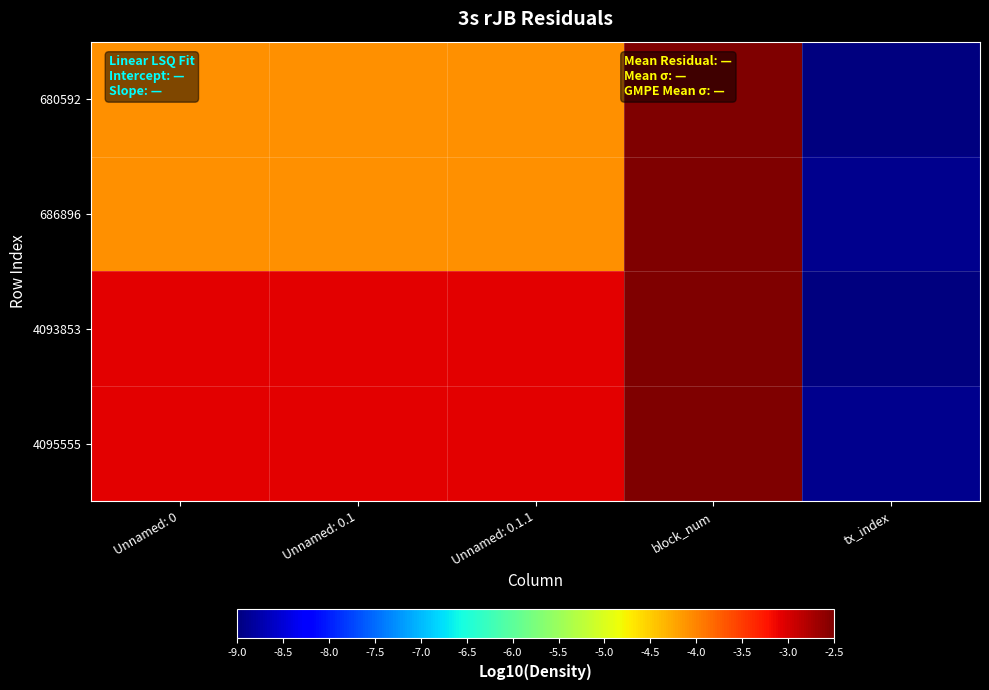

Which series changed the most between Unnamed: 0 and block_num?

680592